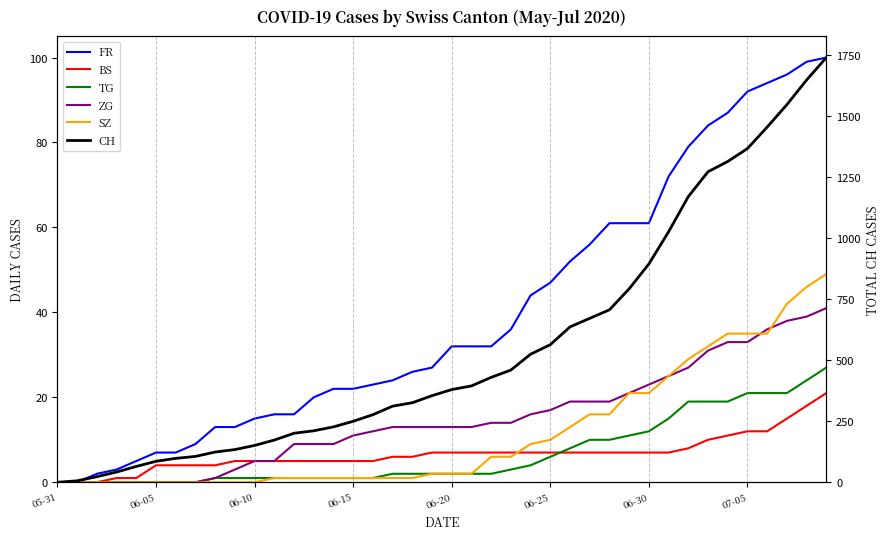

What is the maximum value shown in the chart?

1741